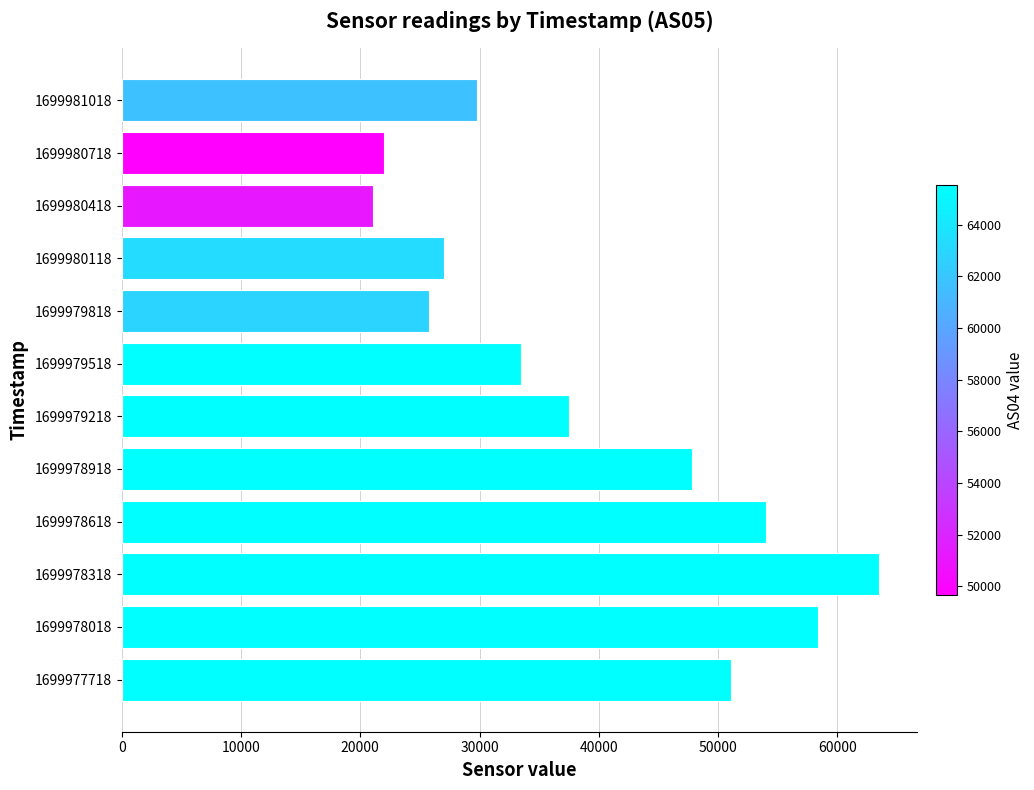

Reading bottom to top, list all the values displayed in this chart.

51121	58400	63510	53979	47795	37507	33513	25767	27027	21091	22008	29768